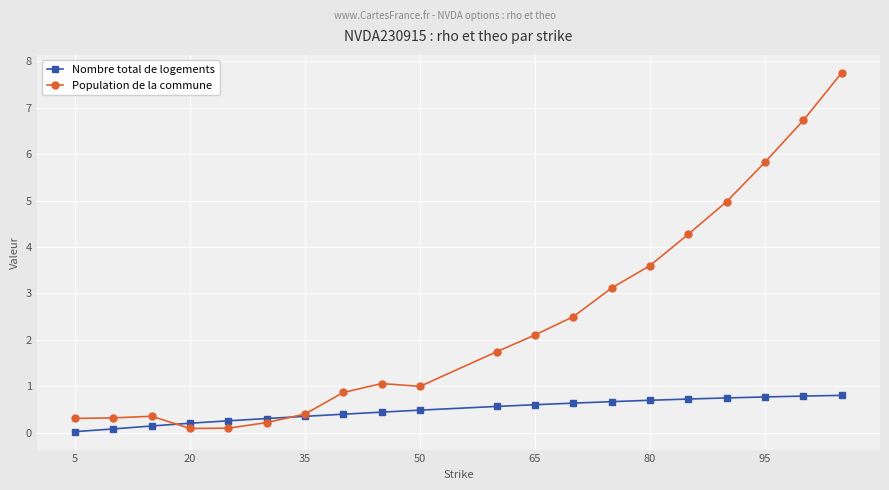

List the series in order of their peak value, highest first.

Population de la commune, Nombre total de logements